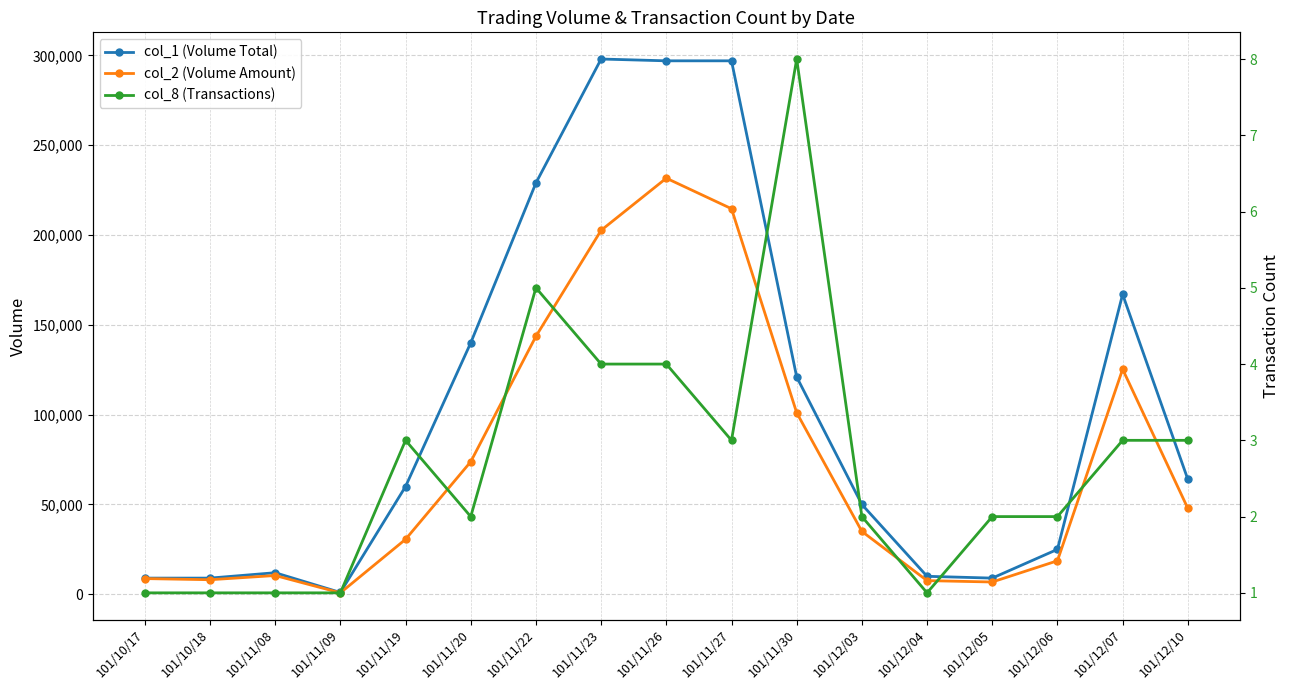

Which category has the highest value across all series?

101/11/23